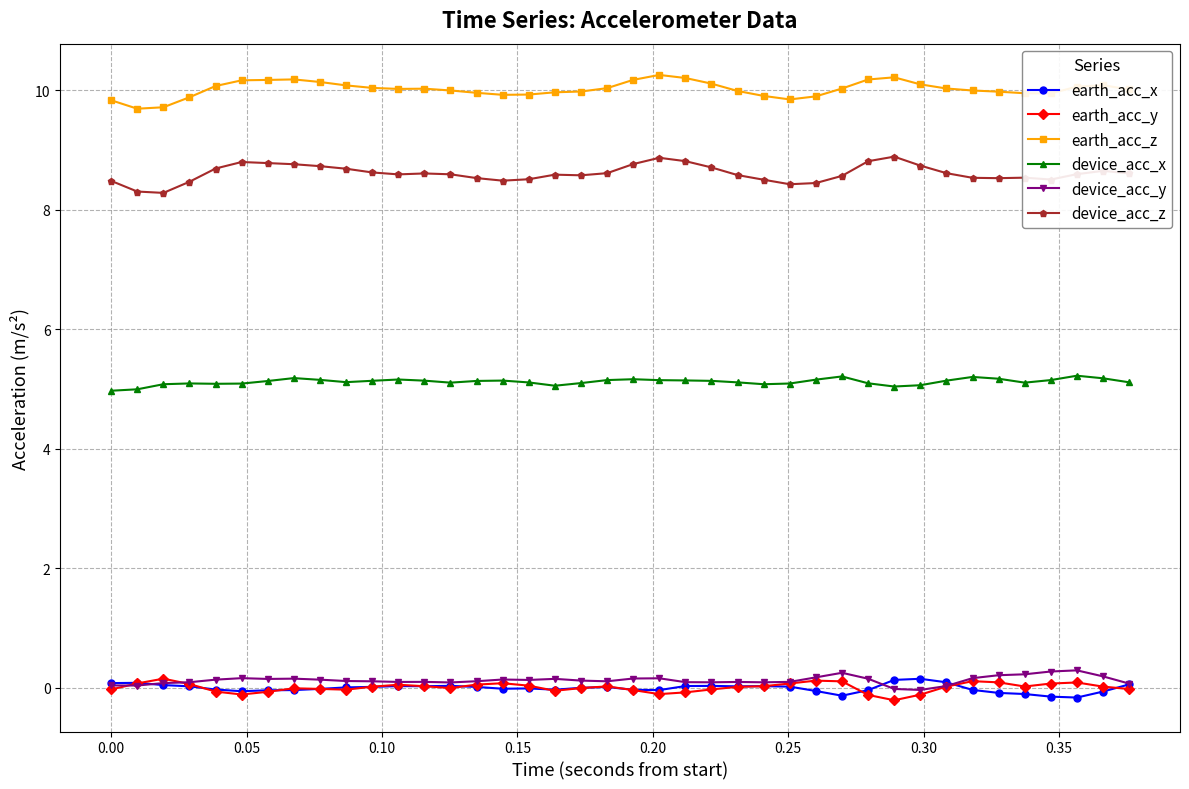

What is the greatest value displayed?

10.3